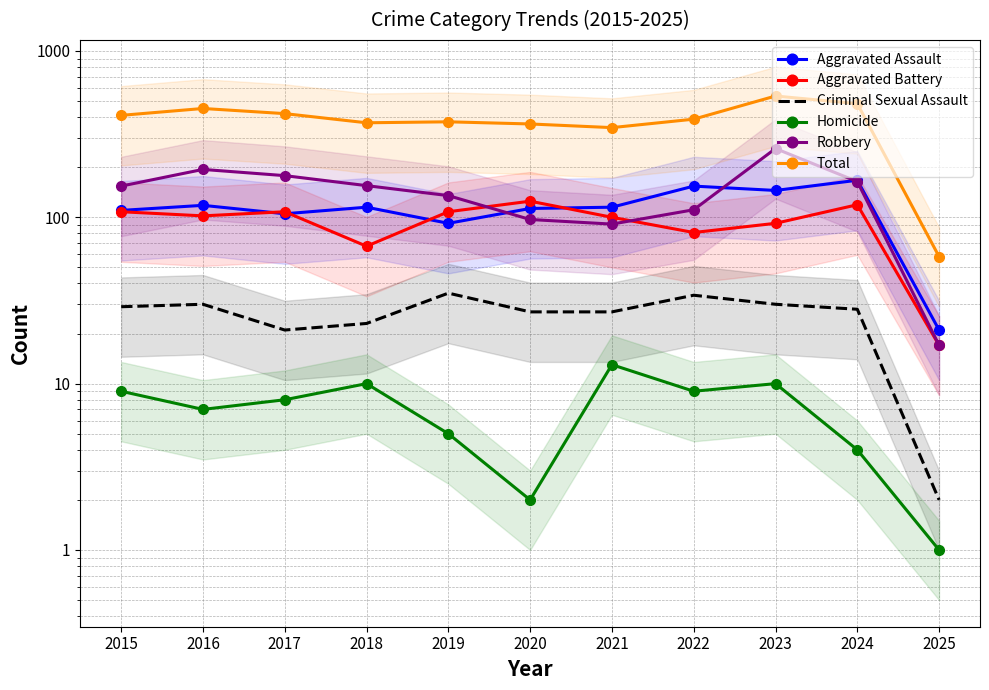

What is the difference between the second highest and minimum values in the Aggravated Battery series?

102